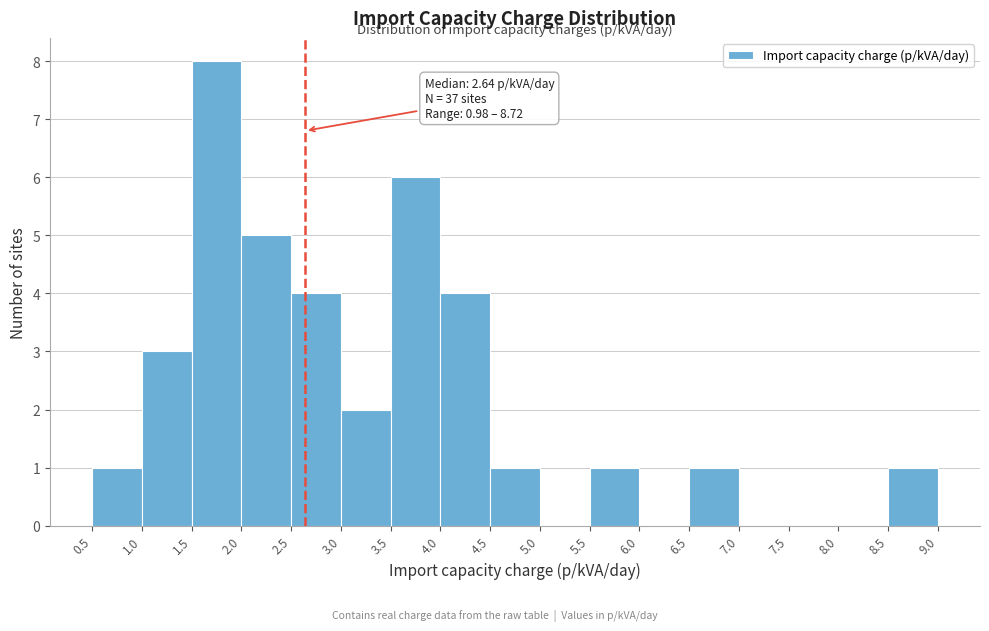

Which range on the x-axis has the tallest bar?

1.5 to 2.0